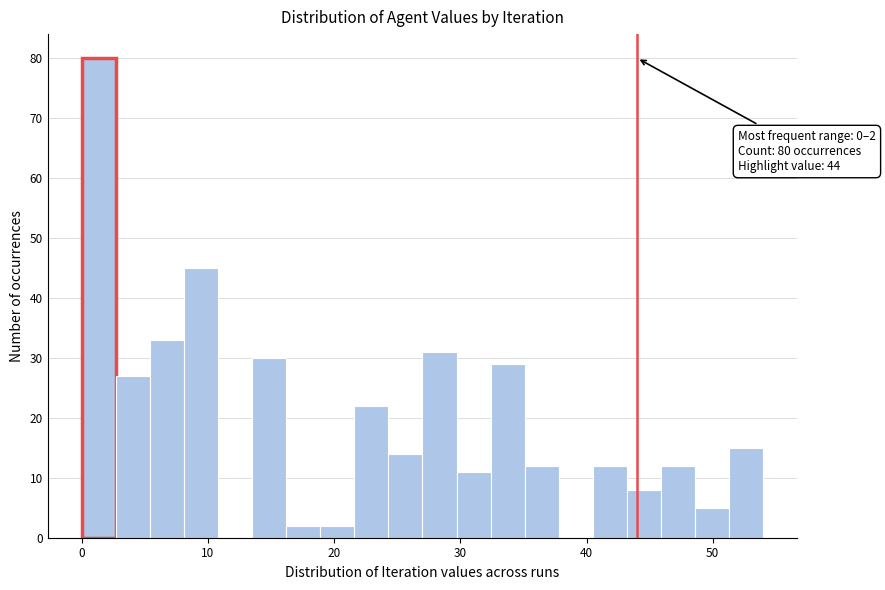

Read against the x-axis, roughly where is the centre of the tallest bar?

1